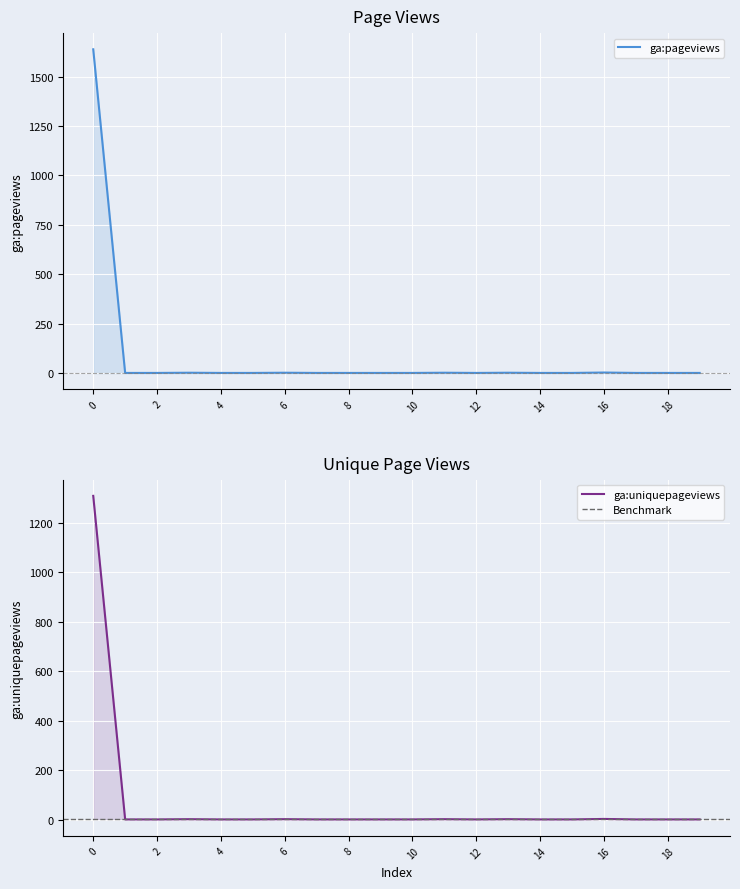

List the labels in order of ga:uniquepageviews value, largest first.

0, 16, 3, 6, 11, 13, 1, 2, 4, 5, 7, 8, 9, 10, 12, 14, 15, 17, 18, 19